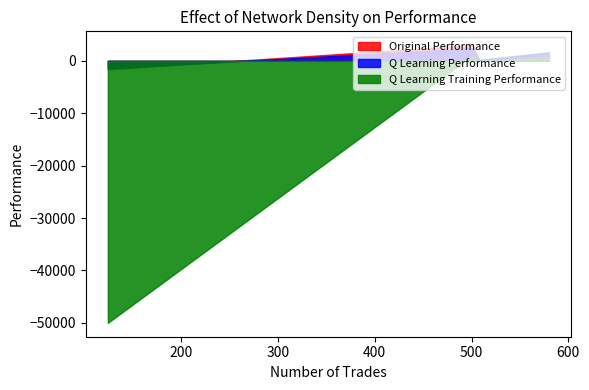

List the labels in order of Q Learning Training Performance value, smallest first.

124, 508, 580, 501